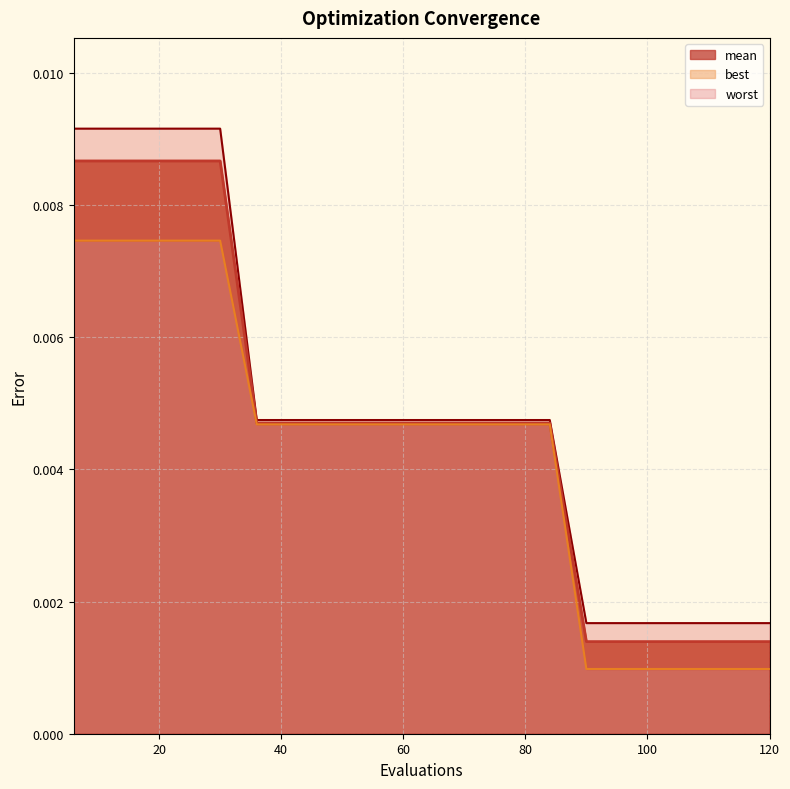

List the series in order of their peak value, highest first.

worst, mean, best